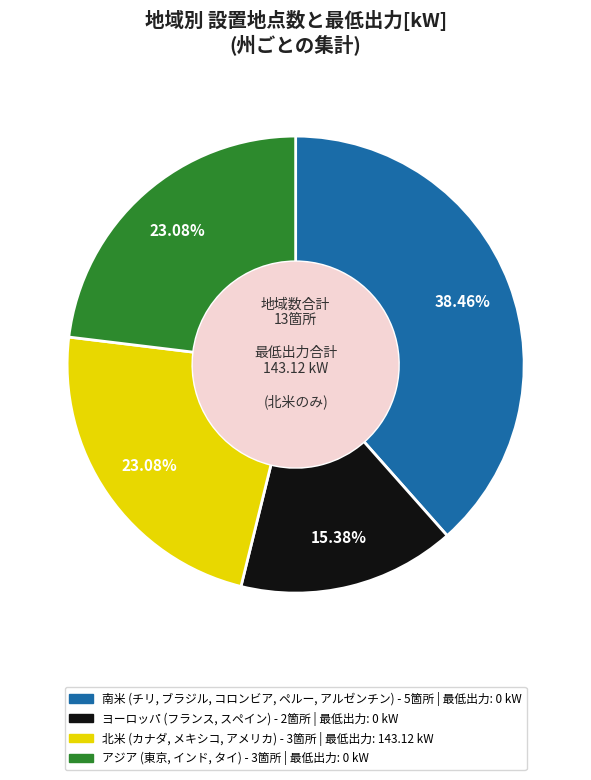

Which category has the smallest portion of the pie?

ヨーロッパ